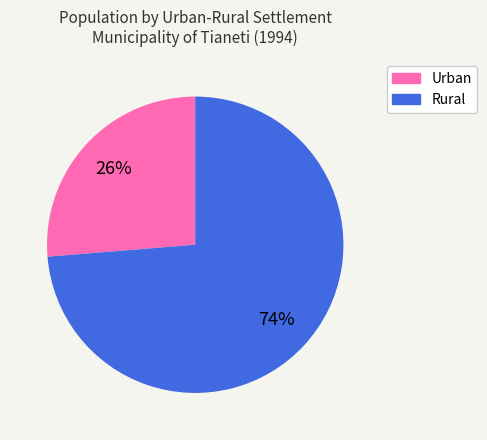

Which category has the smallest portion of the pie?

Urban